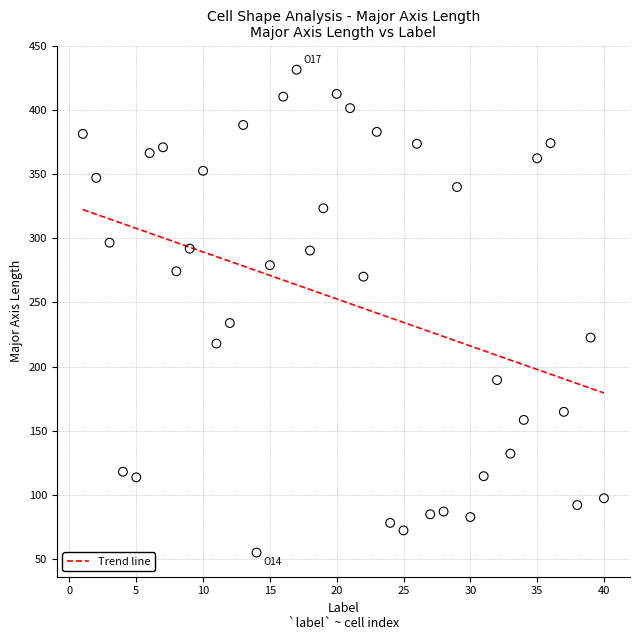

What Y value in the scatter plot is closest to 243?

233.9